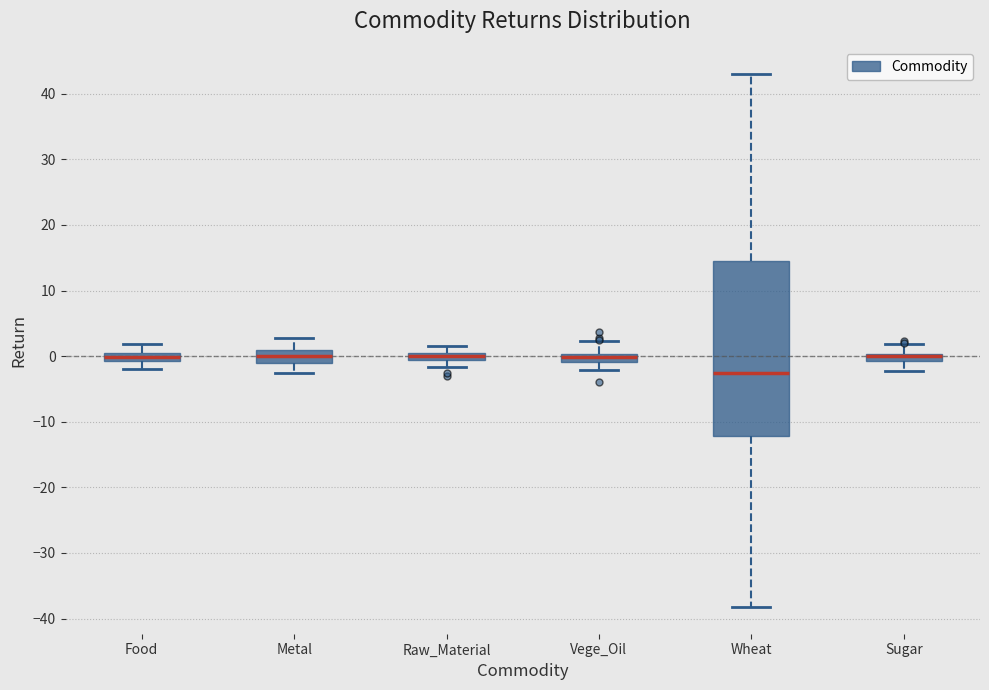

Comparing the boxes themselves (not the whiskers), which one is the tallest?

Wheat